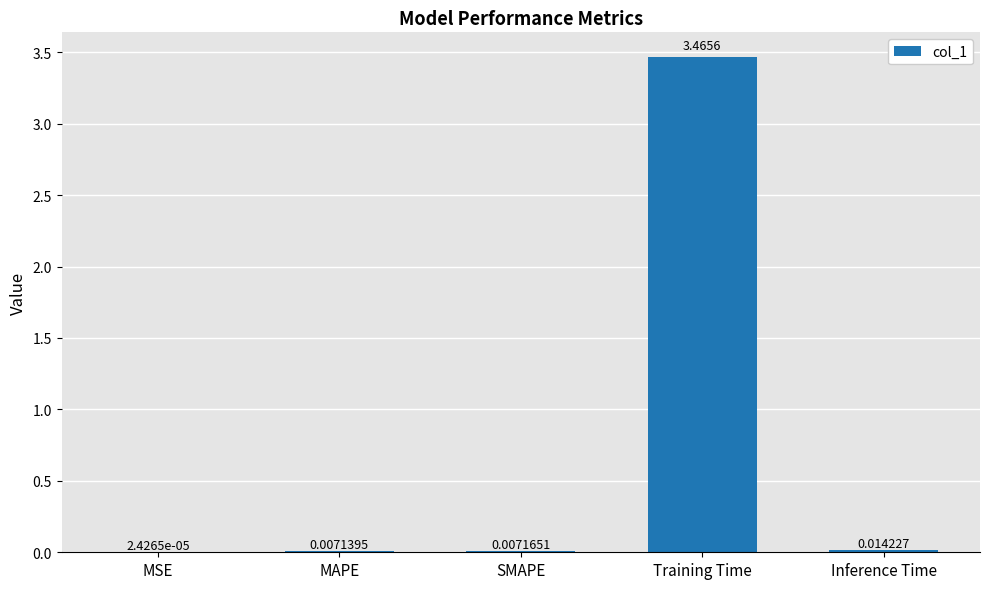

Which label corresponds to the largest value in the chart?

Training Time